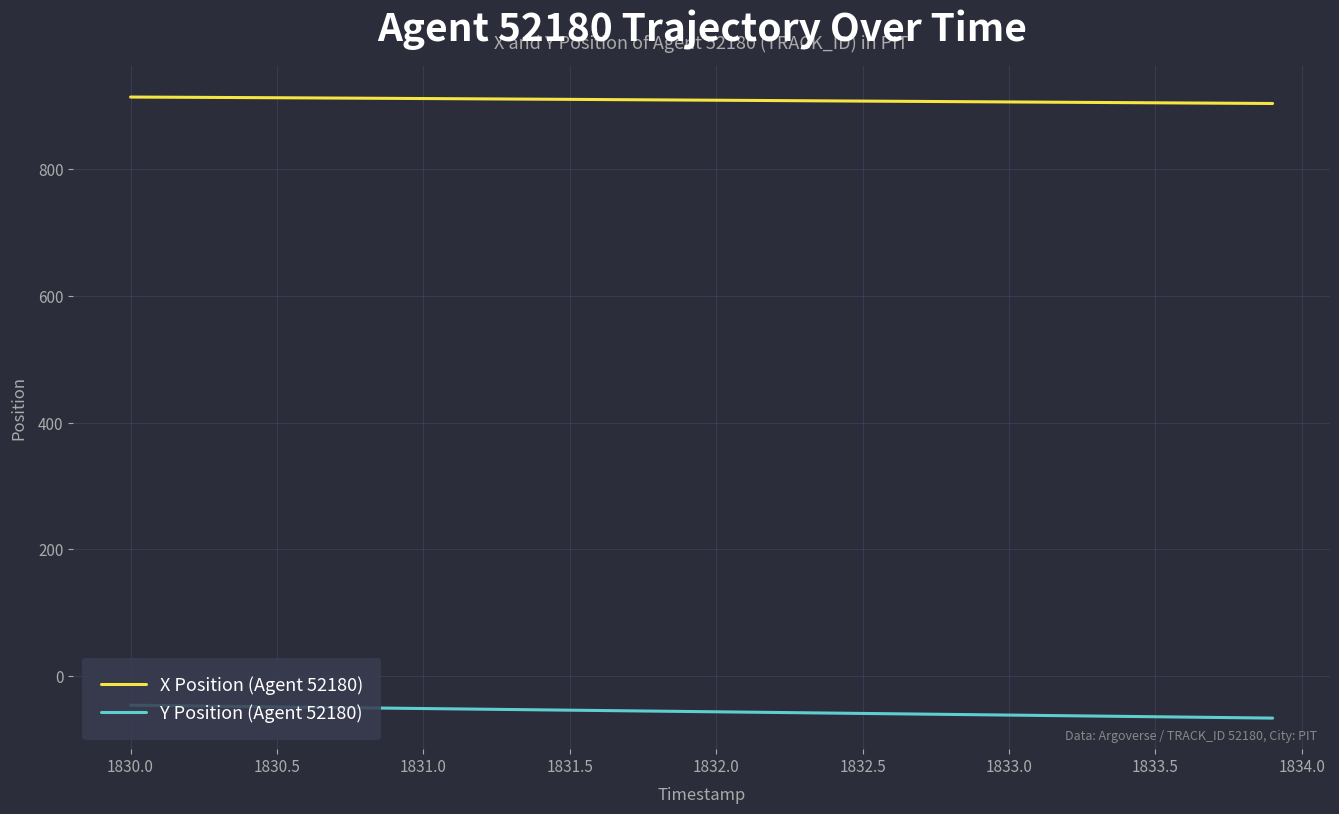

What are all the series names shown in the legend?

X Position (Agent 52180), Y Position (Agent 52180)